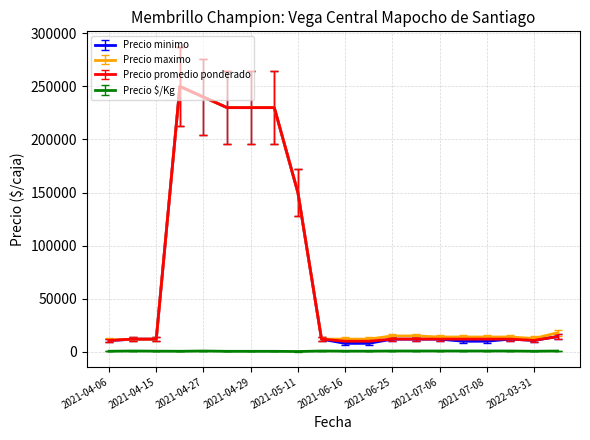

What is the lowest value of the Precio minimo series?

8000